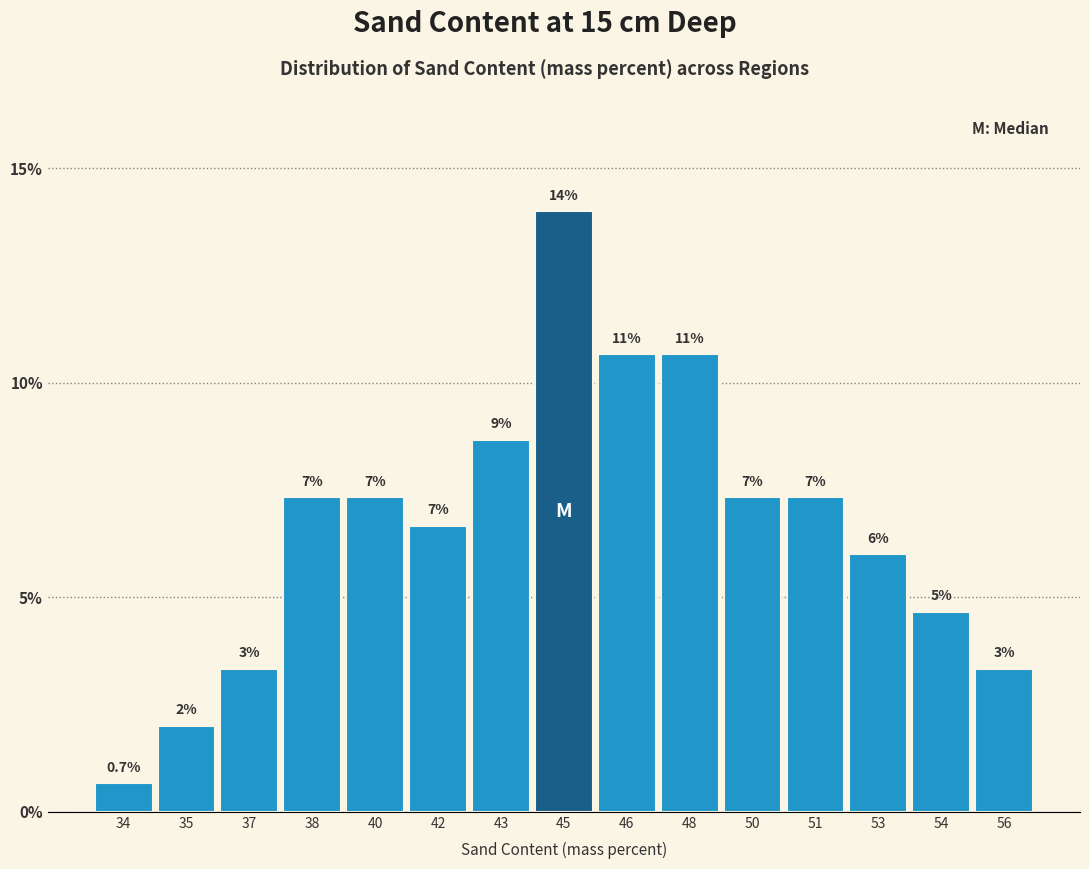

Does the chart contain any negative values?

No